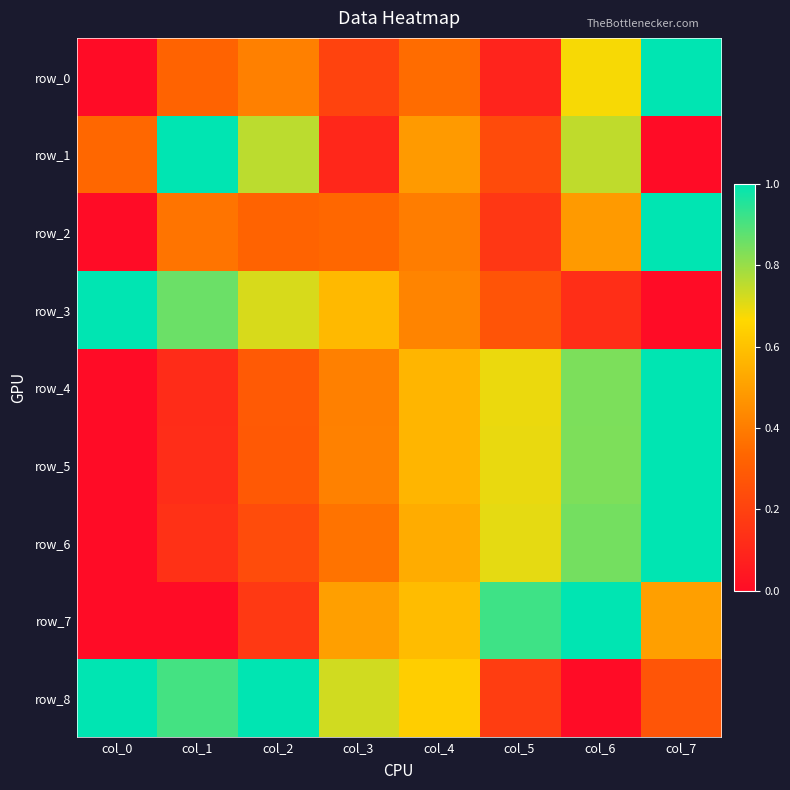

Read the row_3 value at col_3.

0.6